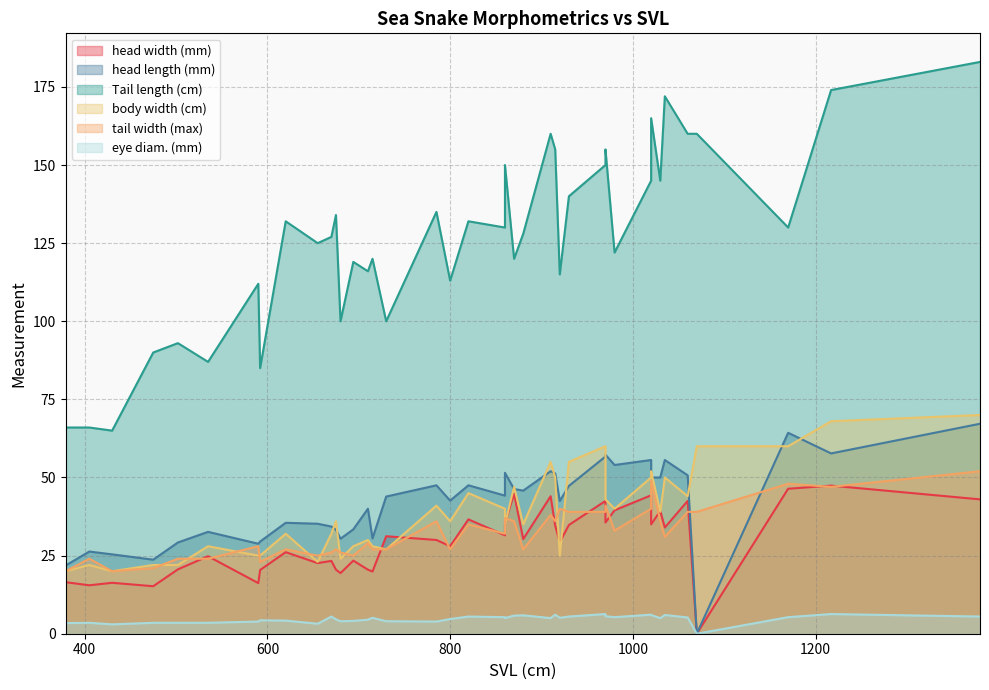

How many lines are shown in the chart?

6